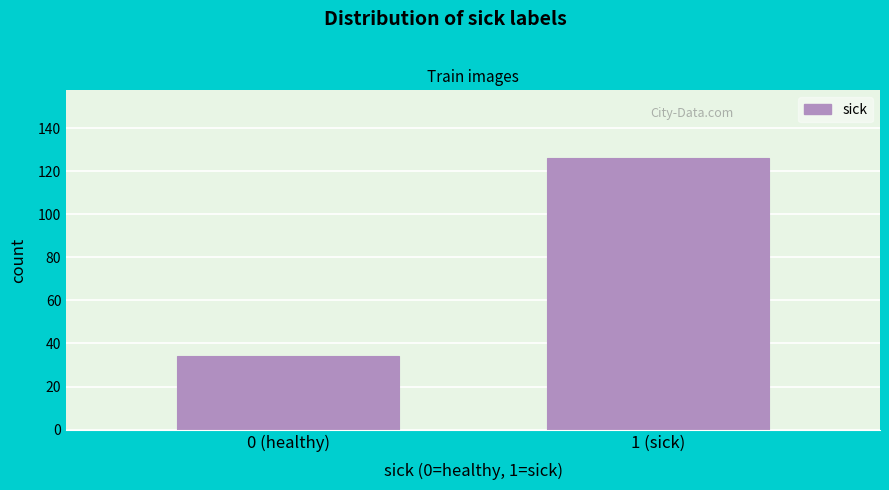

Reading left to right, list all the values displayed in this chart.

0 (healthy)=34	1 (sick)=126